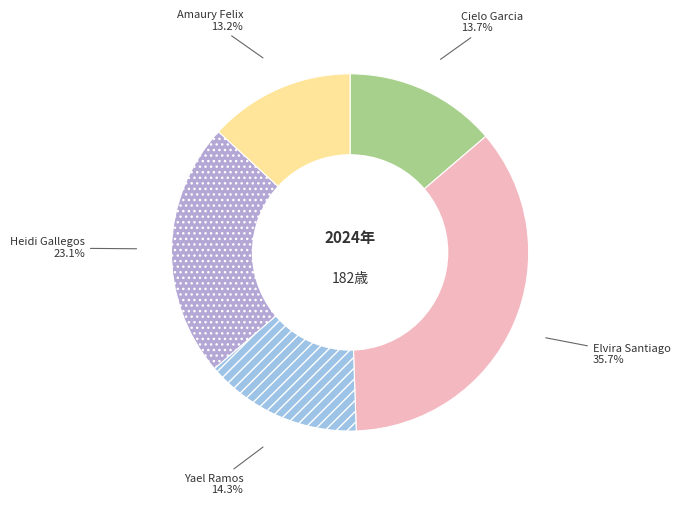

How many segments does this pie chart have?

5